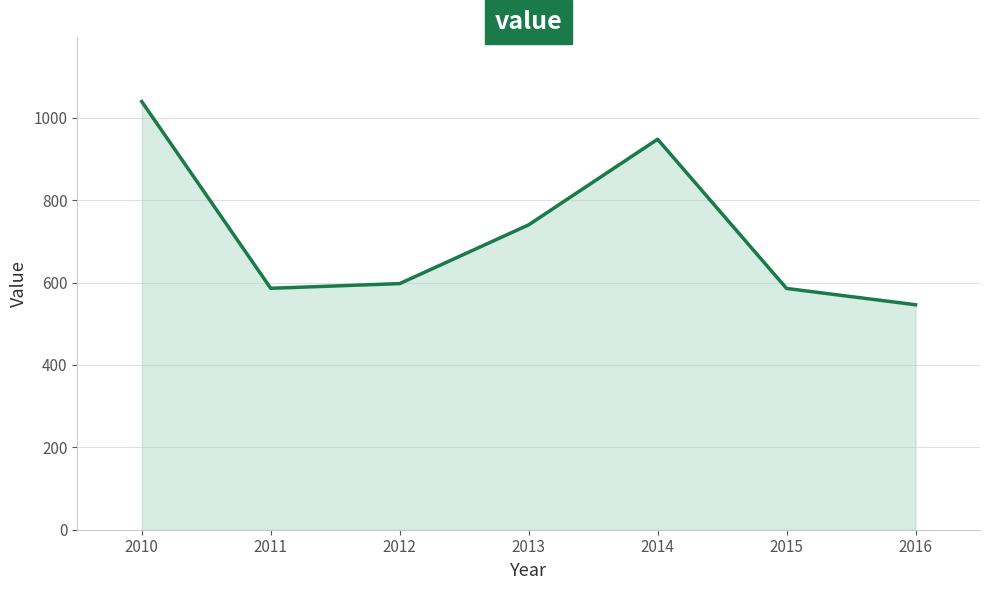

What is the change in value from 2012 to 2016?

-51.3